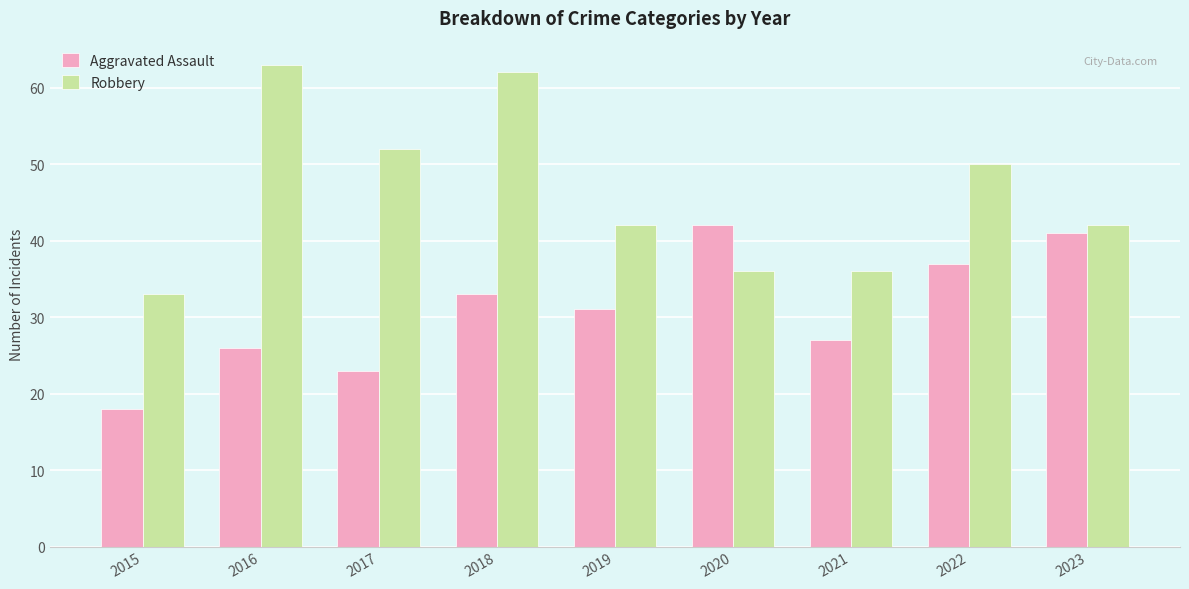

What is the difference between the highest and lowest values at 2019?

11